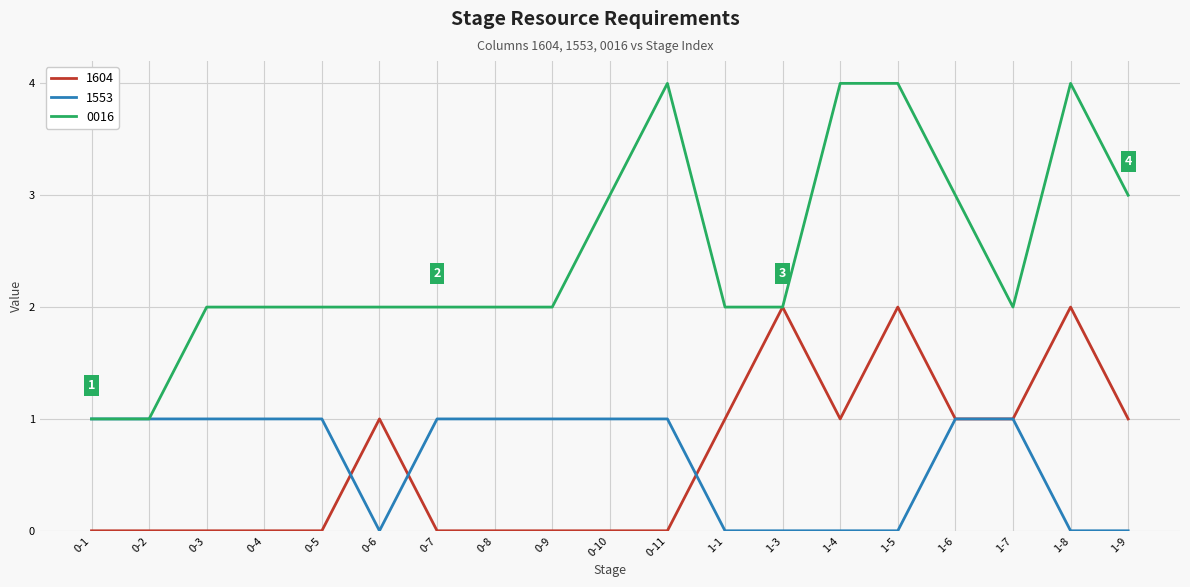

Which series has the largest total across all categories?

0016